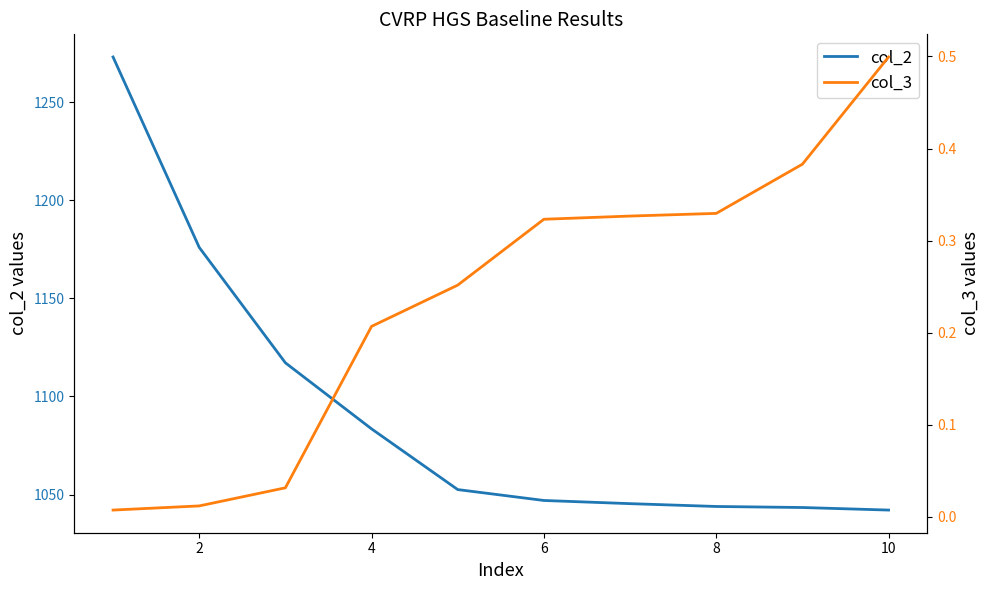

The value of col_2 at 8 is 682.5. True or false?

False